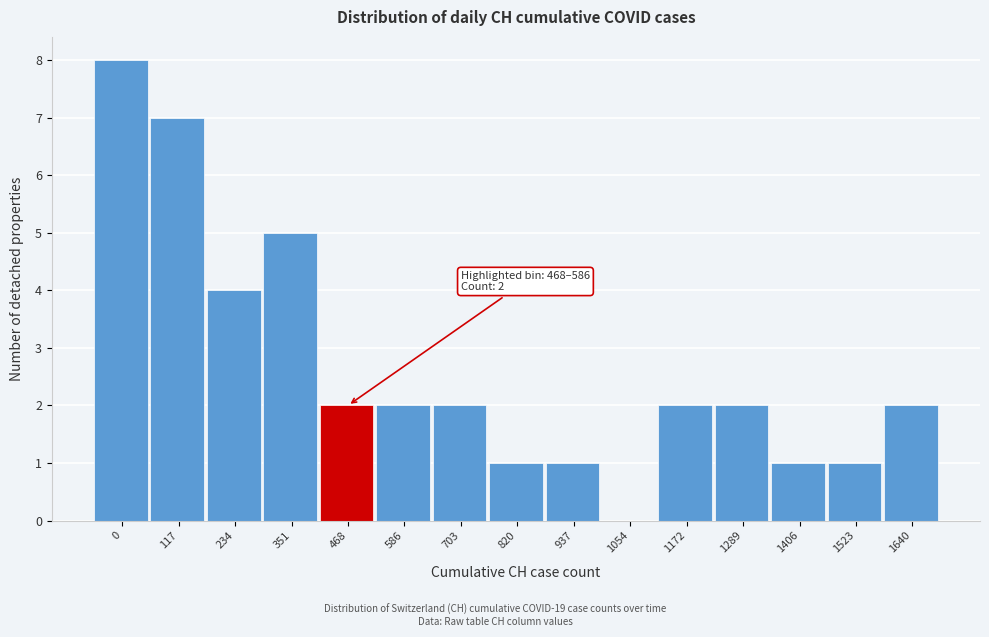

Reading left to right, extract all data points from this chart.

0=8	117=7	234=4	351=5	468=2	586=2	703=2	820=1	937=1	1054=0	1172=2	1289=2	1406=1	1523=1	1640=2